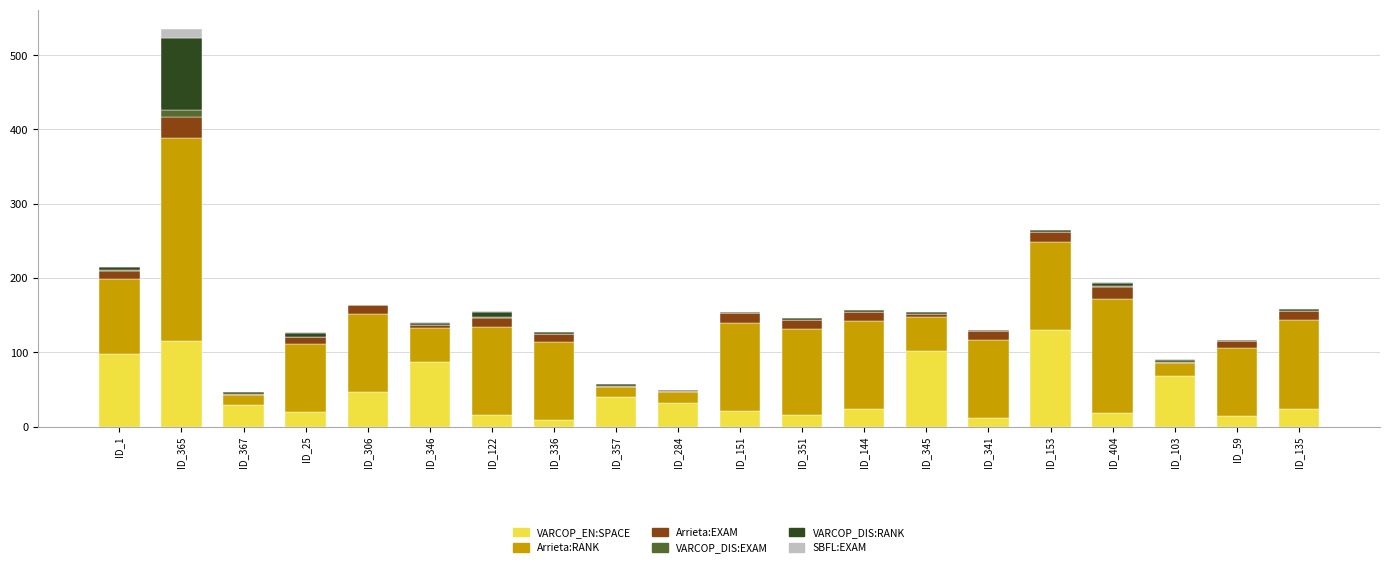

At which category is the sum across all series the highest?

ID_365